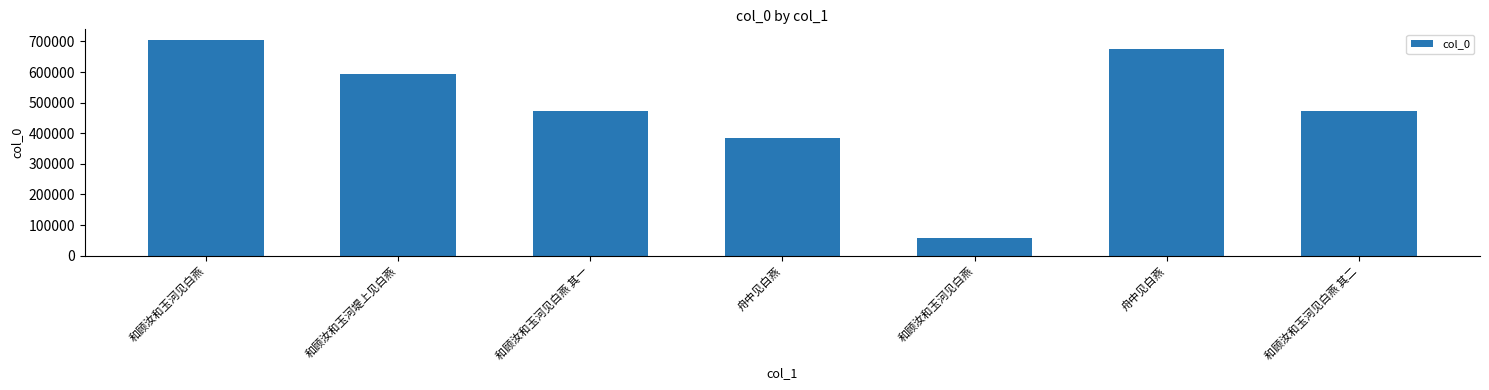

The value at 和顾汝和玉河见白燕 is 58434. True or false?

True